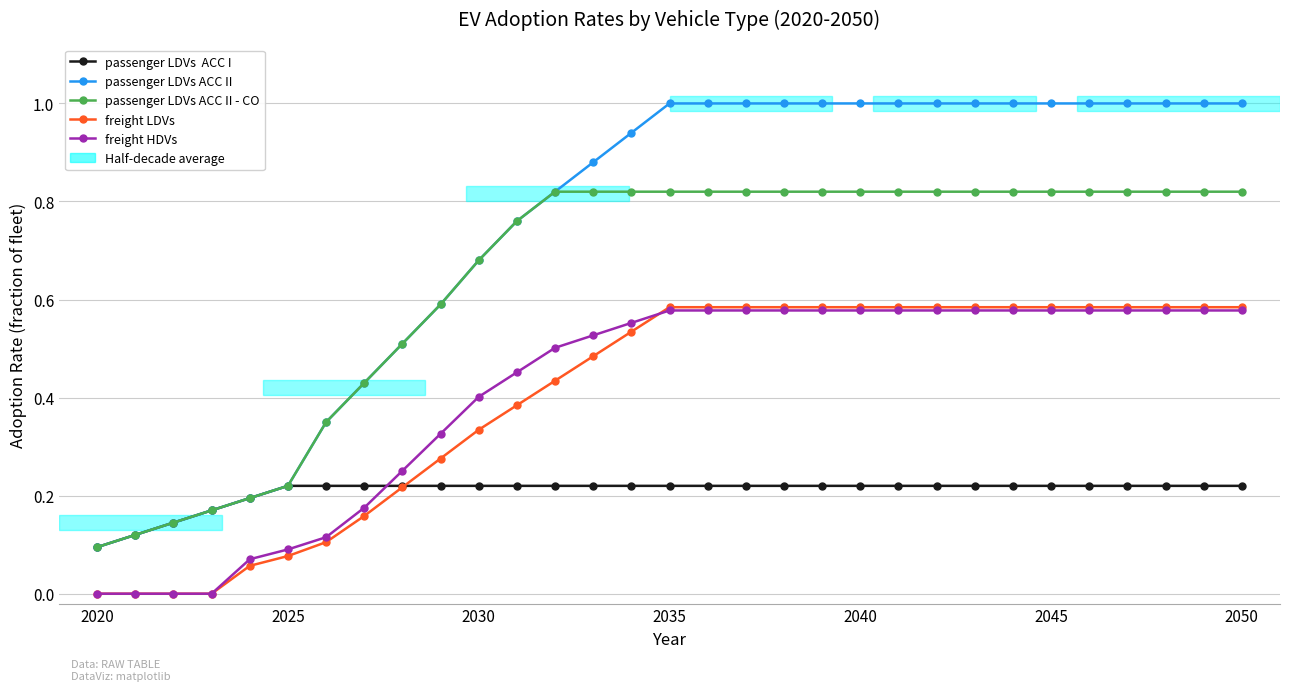

What is the maximum value shown in the chart?

1.0